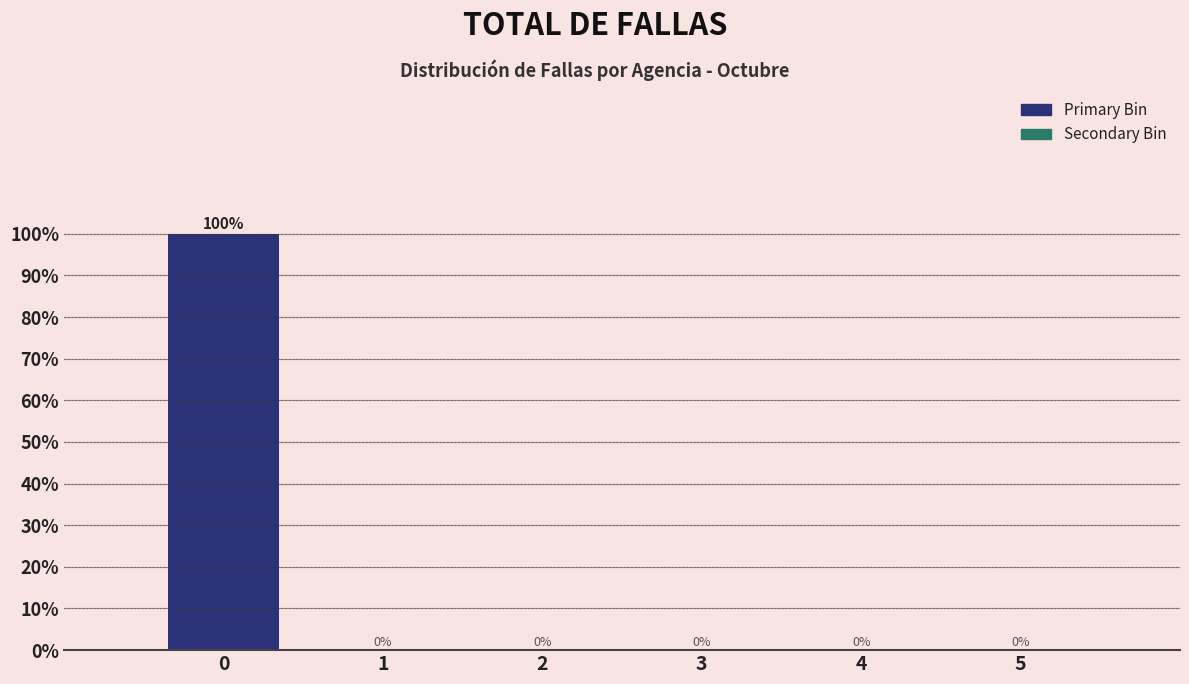

Reading right to left, what are all the values shown in this chart?

5=0	4=0	3=0	2=0	1=0	0=100